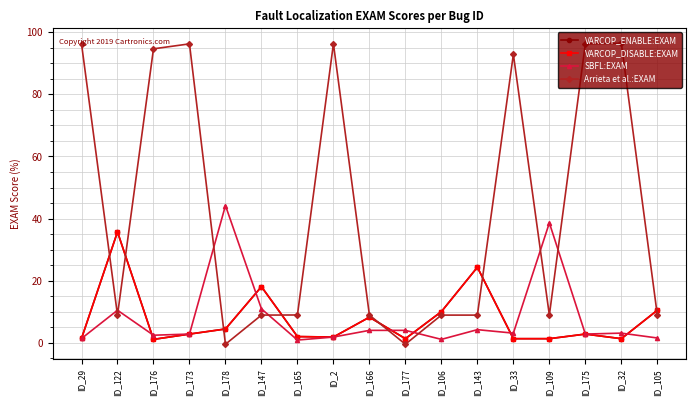

Is this an area chart (filled region under the line)?

No